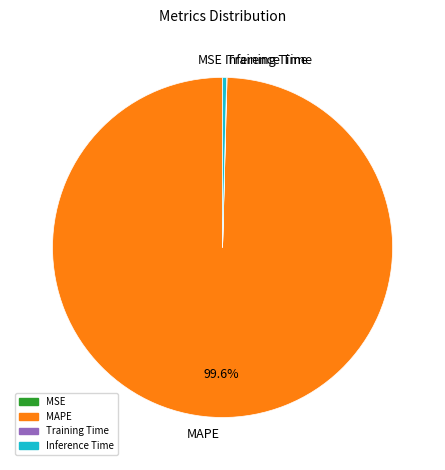

Which category accounts for the majority?

MAPE